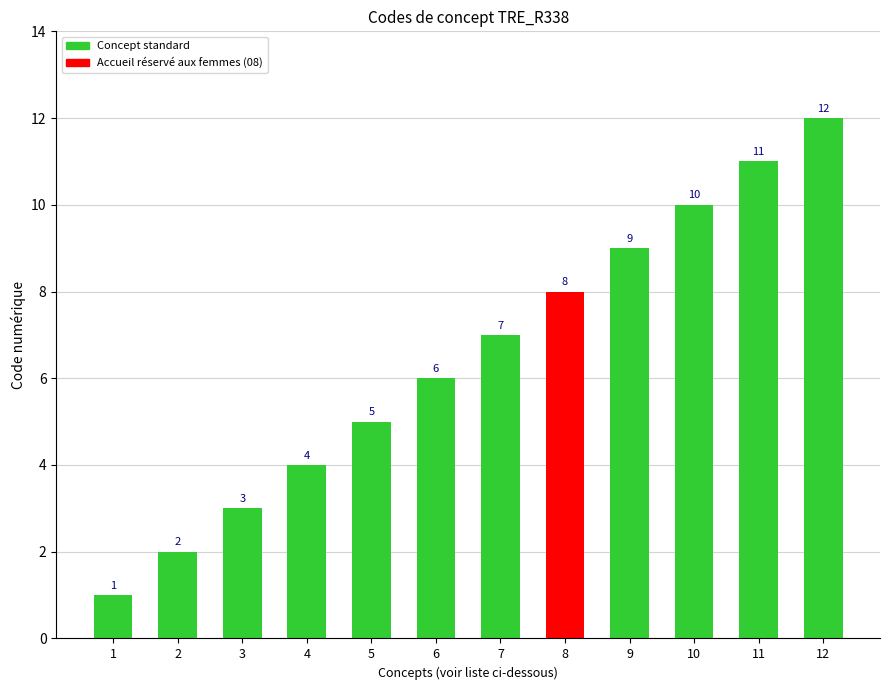

What is the value of the 4th bar from the left?

4